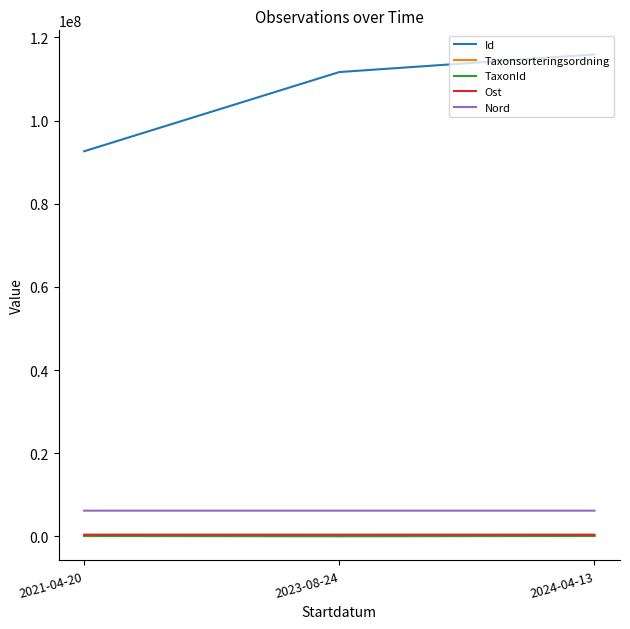

Where is Taxonsorteringsordning nearest to the value 71869?

2024-04-13